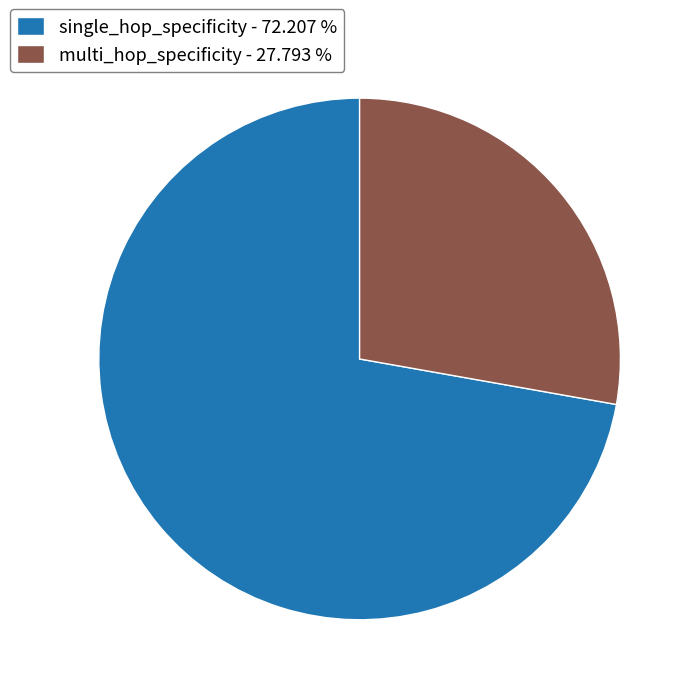

Which category has the biggest portion of the pie?

single_hop_specificity